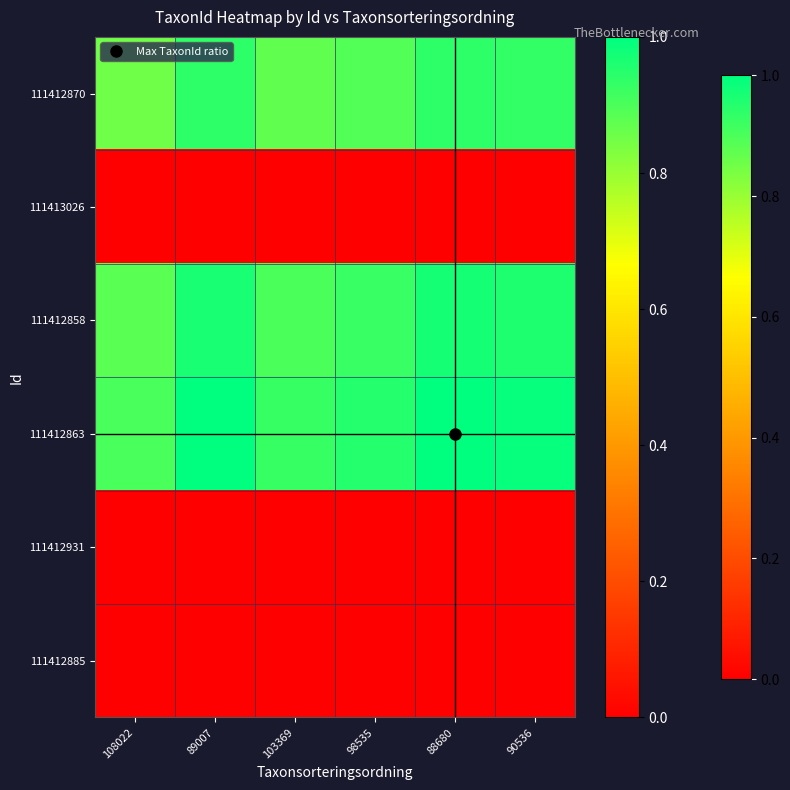

Reading left to right, extract all data points from this chart.

111412870: 108022=0.9	89007=0.9	103369=0.9	98535=0.9	88680=0.9	90536=0.9
111413026: 108022=0.0	89007=0.0	103369=0.0	98535=0.0	88680=0.0	90536=0.0
111412858: 108022=0.9	89007=1.0	103369=0.9	98535=0.9	88680=1.0	90536=1.0
111412863: 108022=0.9	89007=1.0	103369=0.9	98535=0.9	88680=1.0	90536=1.0
111412931: 108022=0.0	89007=0.0	103369=0.0	98535=0.0	88680=0.0	90536=0.0
111412885: 108022=0.0	89007=0.0	103369=0.0	98535=0.0	88680=0.0	90536=0.0